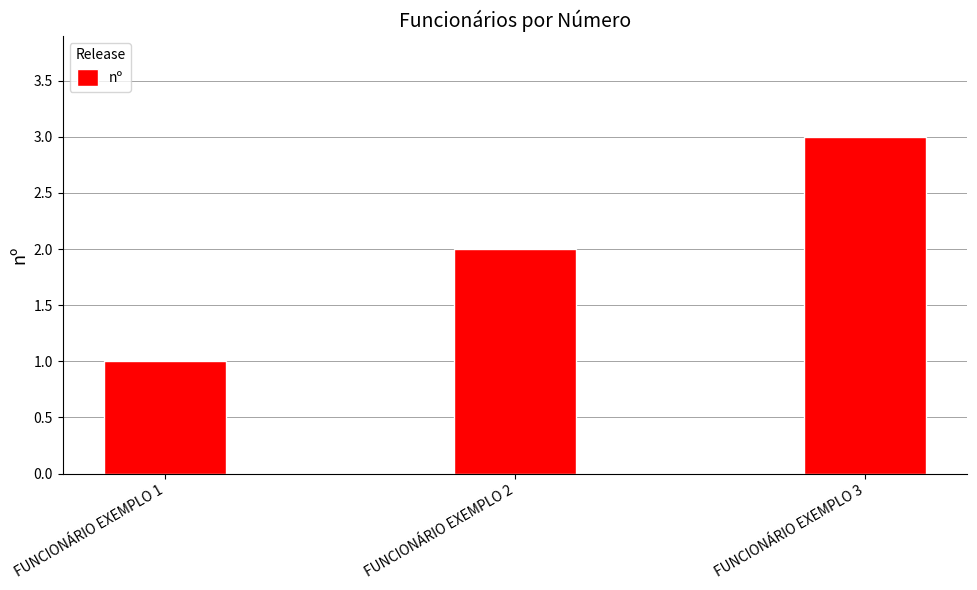

What is the value of the 3rd bar from the left?

3